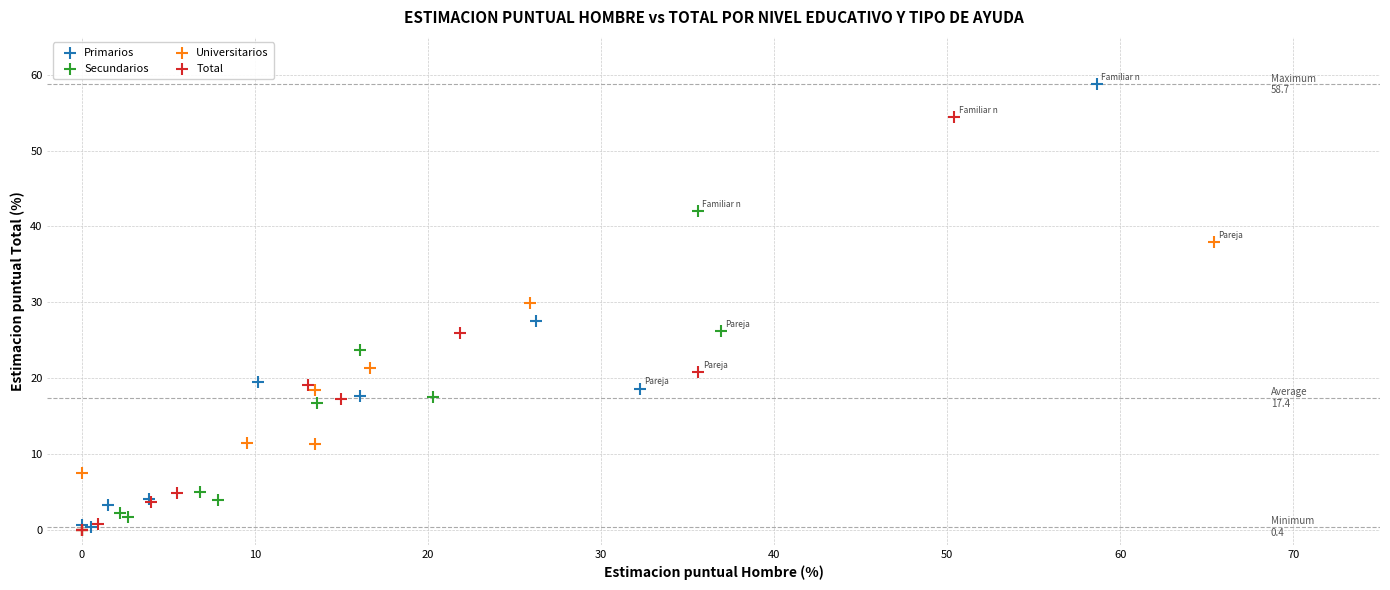

Which series reaches the maximum Y coordinate?

Primarios